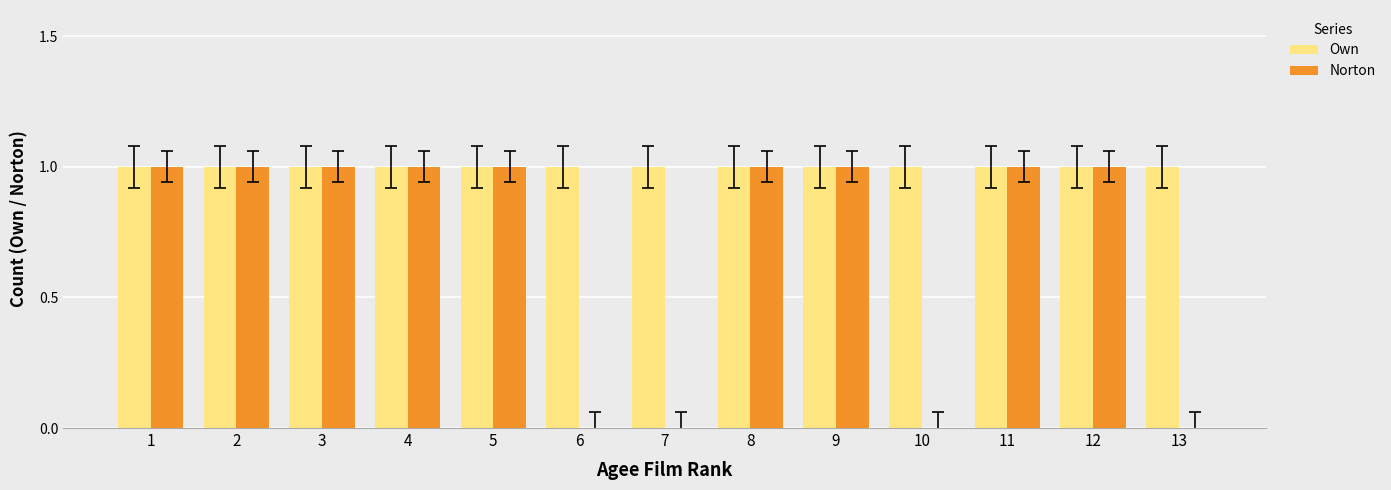

What is the sum of all Norton values?

9